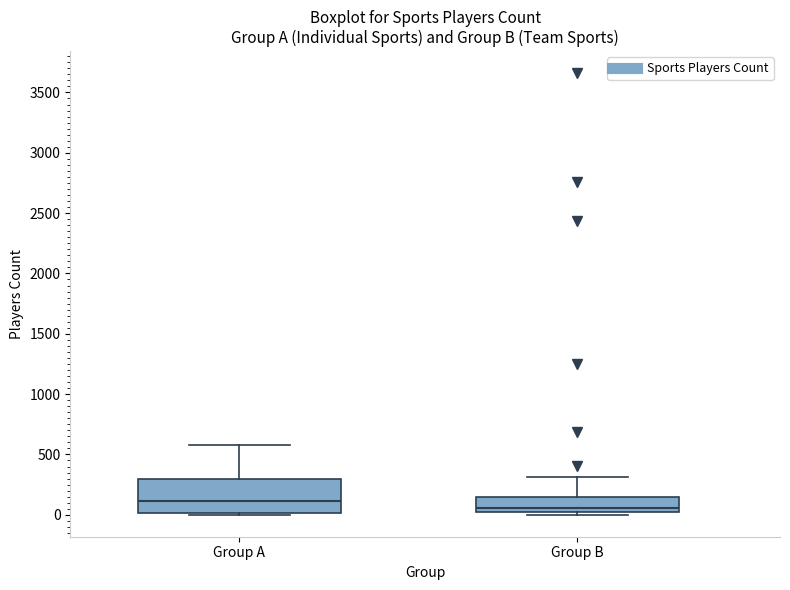

Where is the lower edge of the box for Group B on the y-axis? The values are not printed on the chart, so give them approximately, as read against the axis.

0